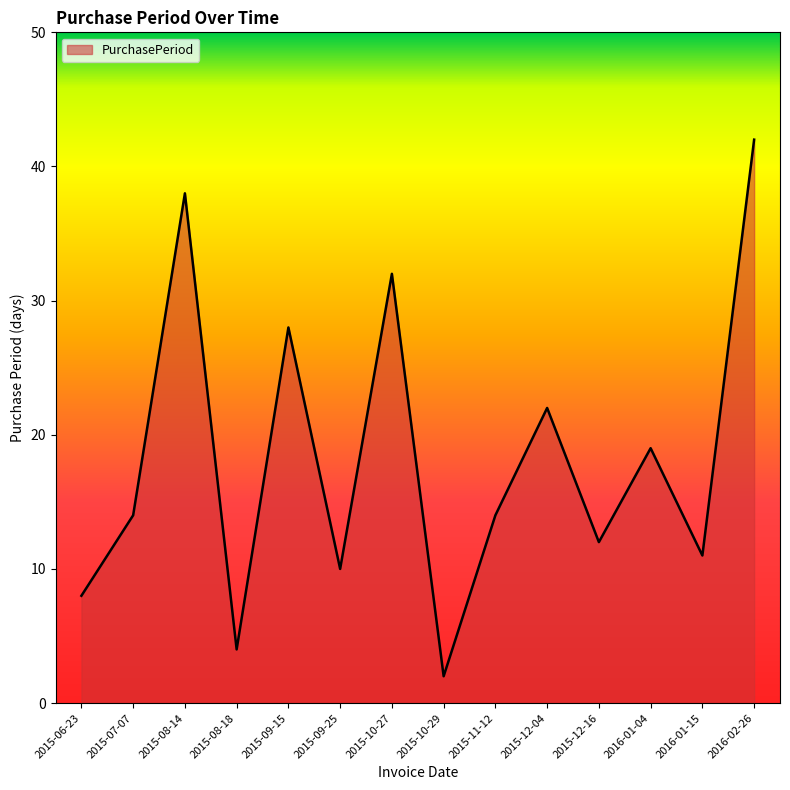

Reading left to right, extract all data points from this chart.

2015-06-23=8	2015-07-07=14	2015-08-14=38	2015-08-18=4	2015-09-15=28	2015-09-25=10	2015-10-27=32	2015-10-29=2	2015-11-12=14	2015-12-04=22	2015-12-16=12	2016-01-04=19	2016-01-15=11	2016-02-26=42